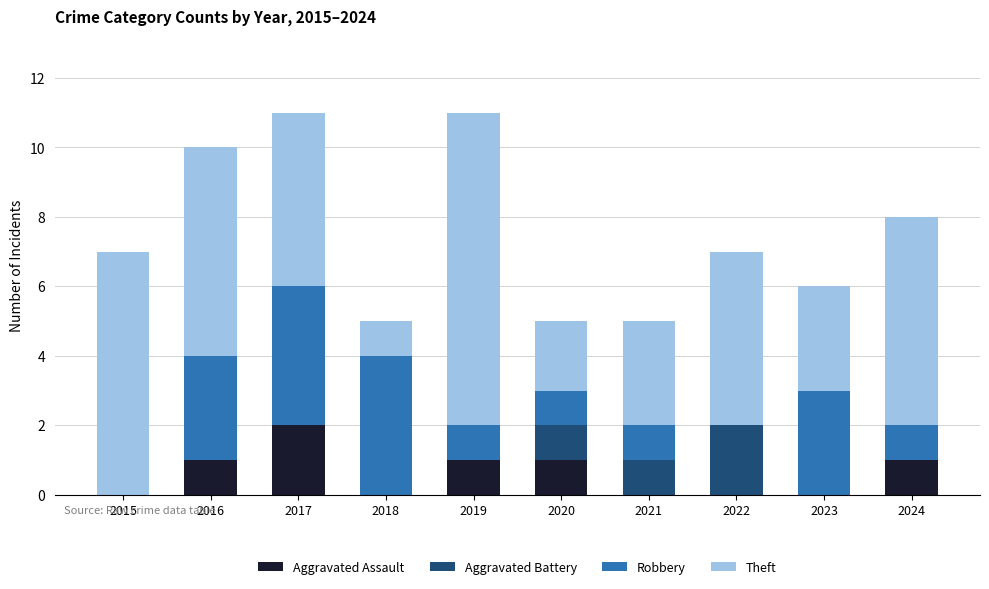

What is the total value across all series at 2018?

5